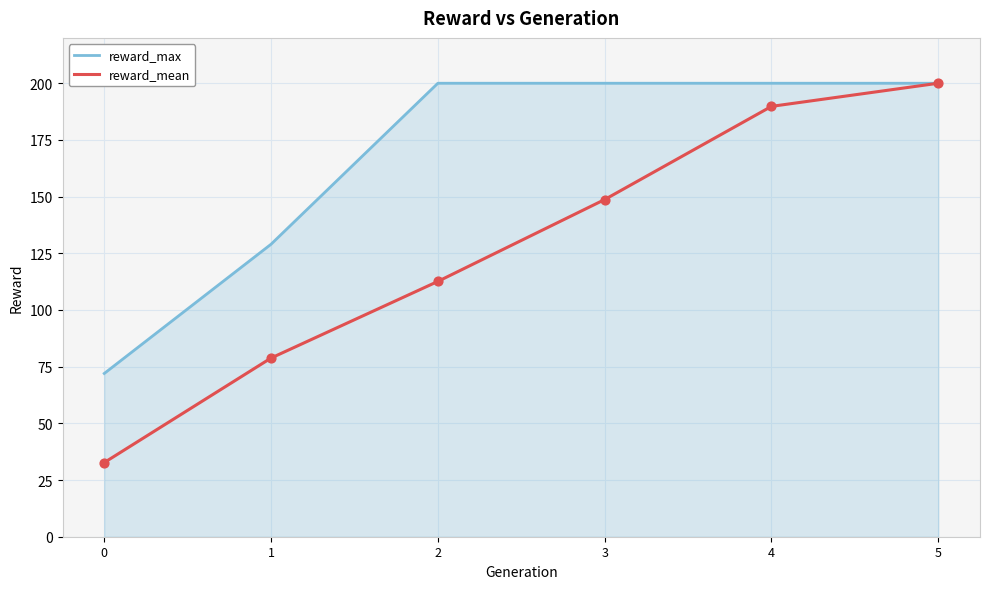

Which series changed the most between 2 and 5?

reward_mean